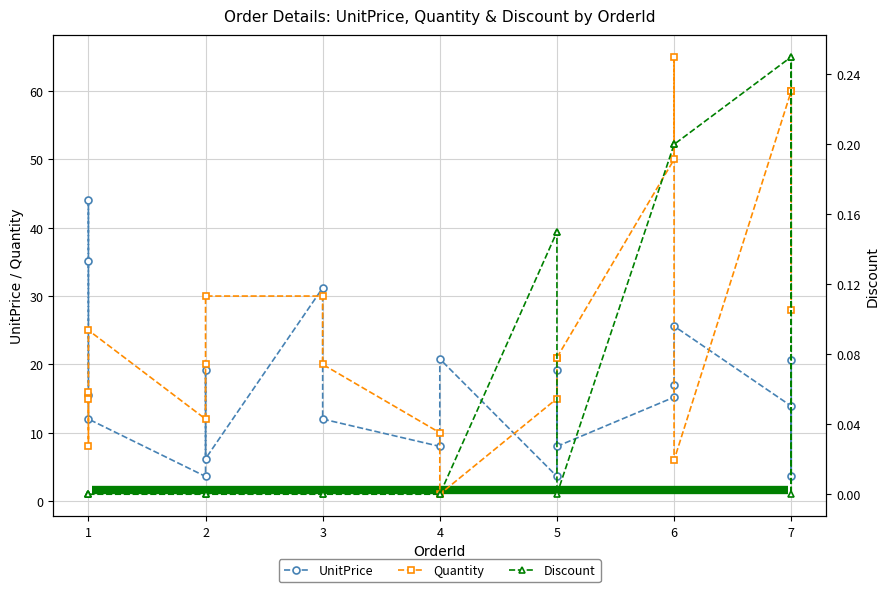

What is the approximate value of Quantity at 5?

20.0